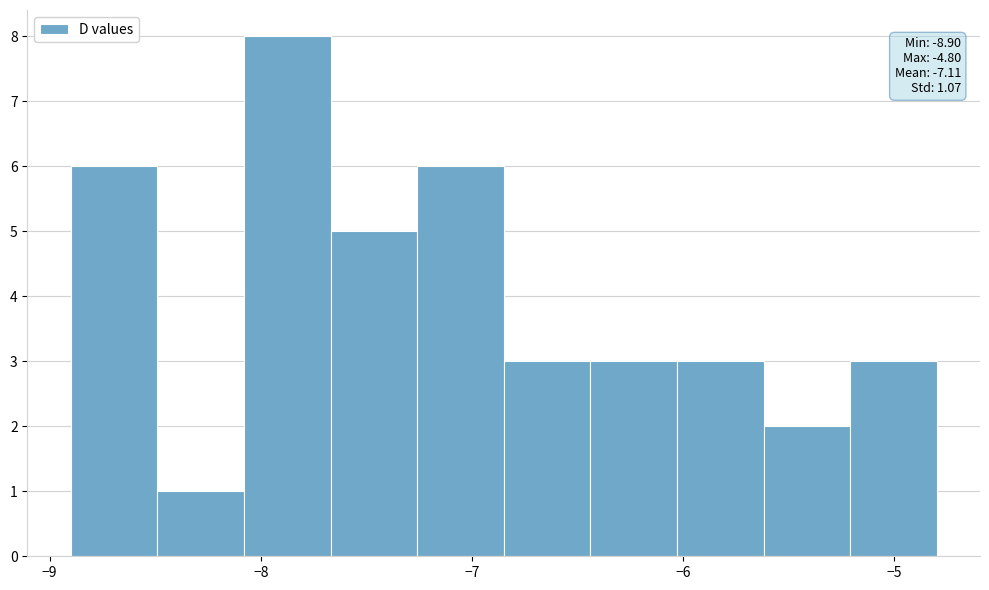

Over which range of the x-axis is the bar tallest?

-8.08 to -7.67